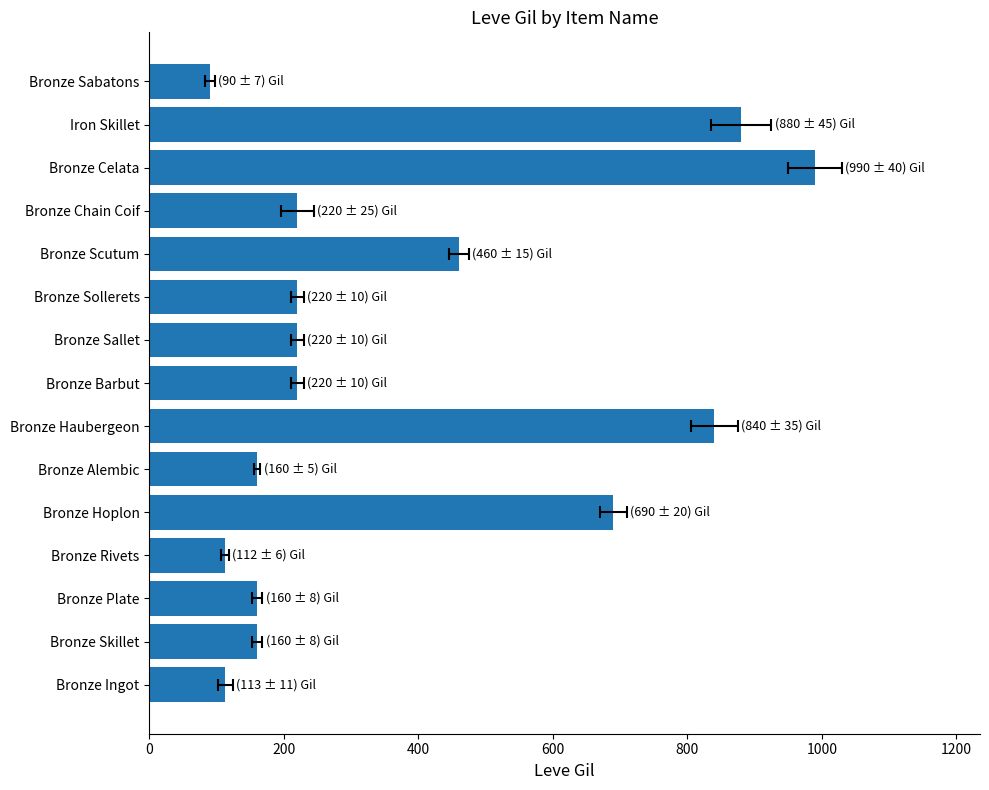

What is the change in value from Bronze Skillet to Bronze Rivets?

-48